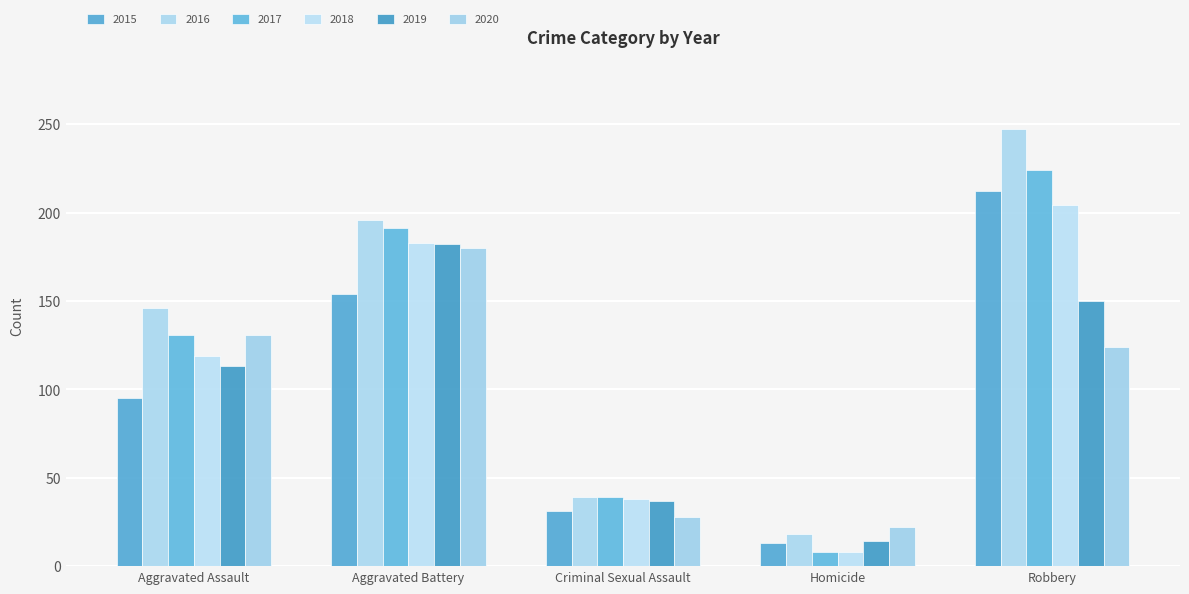

What position from the left is Criminal Sexual Assault?

3